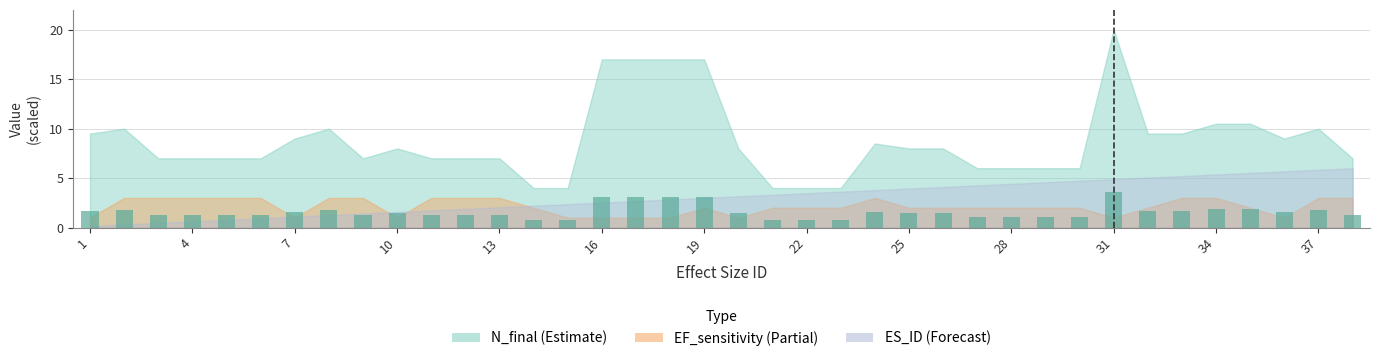

Reading right to left, transcribe all the data shown in this chart.

1.3	1.8	1.6	1.9	1.9	1.7	1.7	3.6	1.1	1.1	1.1	1.1	1.4	1.4	1.5	0.7	0.7	0.7	1.4	3.1	3.1	3.1	3.1	0.7	0.7	1.3	1.3	1.3	1.4	1.3	1.8	1.6	1.3	1.3	1.3	1.3	1.8	1.7